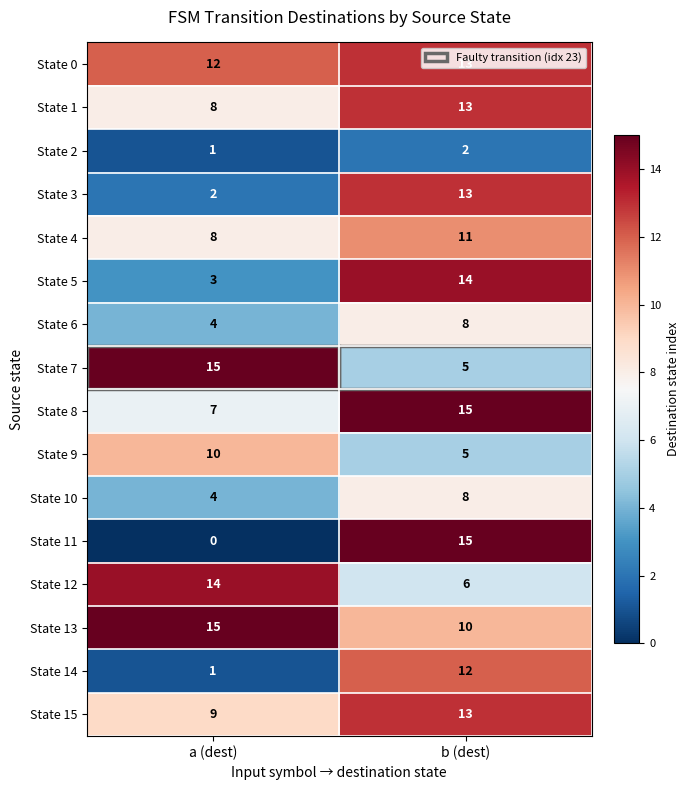

Which label corresponds to the smallest value in the chart?

a (dest)